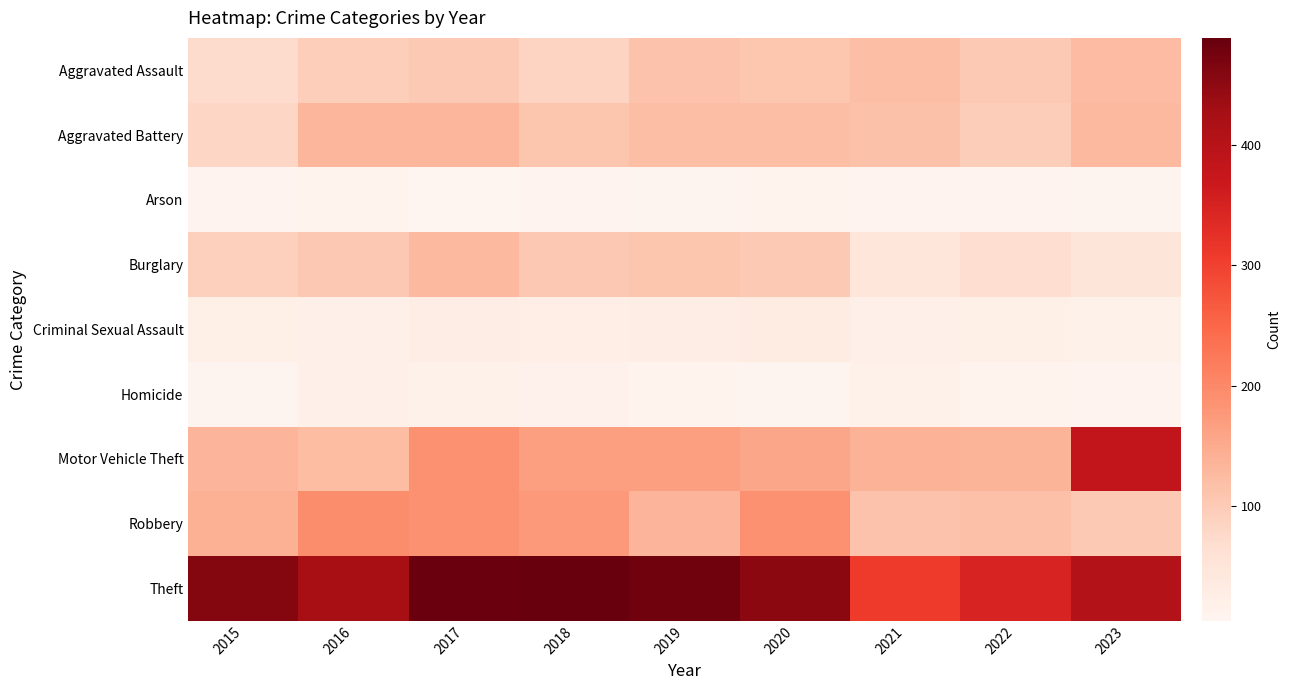

Reading right to left, transcribe all the data shown in this chart.

Aggravated Assault: 2023=125	2022=102	2021=120	2020=108	2019=113	2018=86	2017=103	2016=94	2015=73
Aggravated Battery: 2023=129	2022=96	2021=116	2020=122	2019=120	2018=110	2017=133	2016=132	2015=82
Arson: 2023=8	2022=10	2021=9	2020=11	2019=8	2018=9	2017=5	2016=11	2015=9
Burglary: 2023=50	2022=68	2021=47	2020=102	2019=109	2018=105	2017=128	2016=104	2015=91
Criminal Sexual Assault: 2023=18	2022=23	2021=20	2020=33	2019=29	2018=25	2017=26	2016=20	2015=23
Homicide: 2023=9	2022=12	2021=17	2020=8	2019=11	2018=15	2017=18	2016=22	2015=8
Motor Vehicle Theft: 2023=382	2022=137	2021=139	2020=158	2019=167	2018=168	2017=187	2016=124	2015=134
Robbery: 2023=102	2022=118	2021=114	2020=188	2019=135	2018=177	2017=188	2016=194	2015=143
Theft: 2023=405	2022=346	2021=309	2020=452	2019=478	2018=489	2017=484	2016=422	2015=459